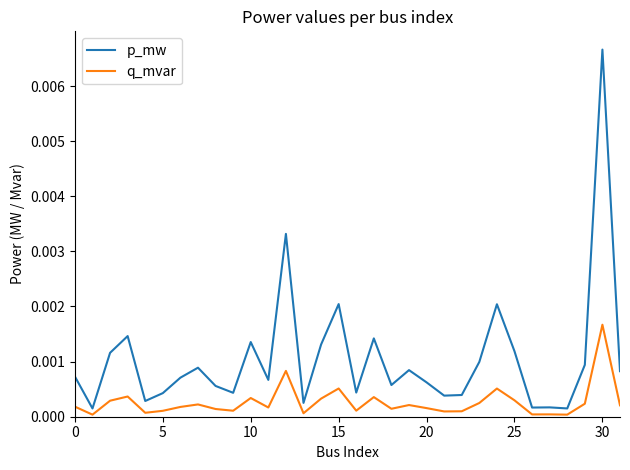

Rank the series by their average value, from lowest to highest.

q_mvar, p_mw